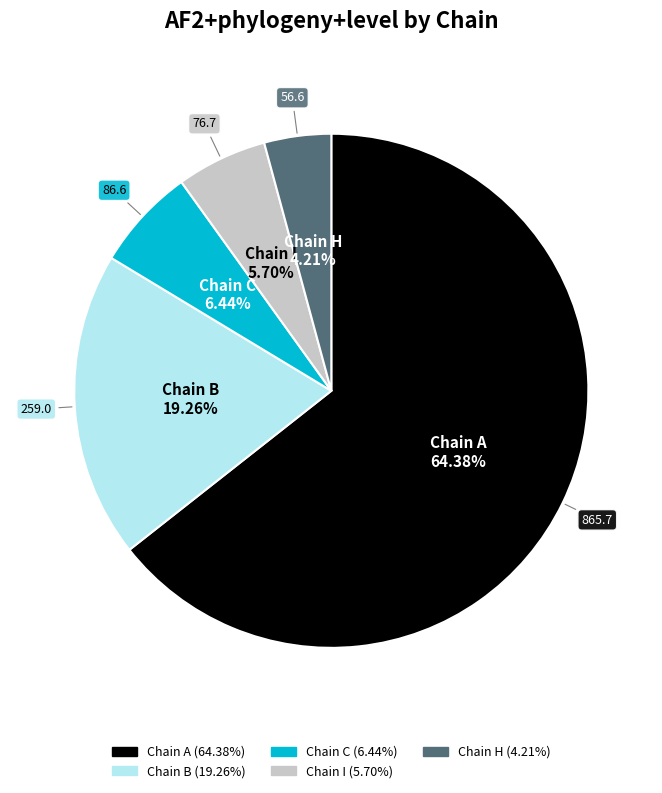

Is there any slice that represents more than half of the pie?

Yes